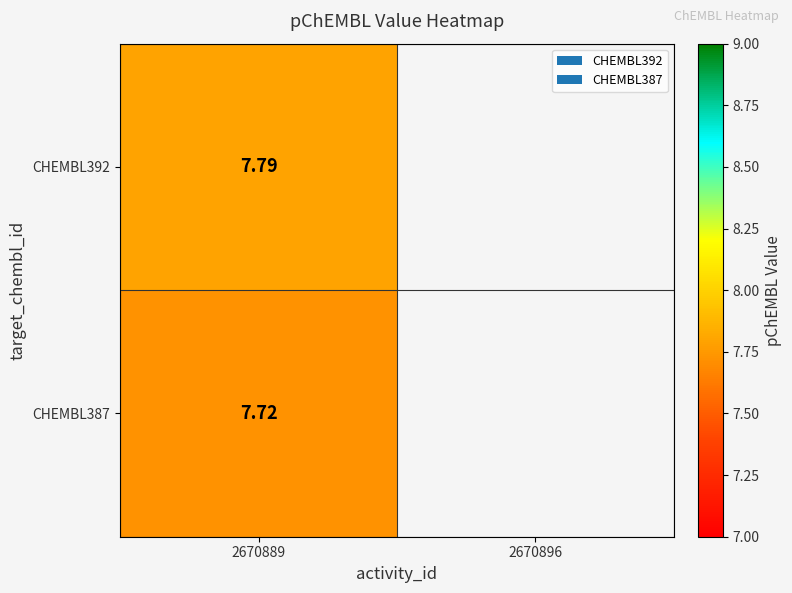

Which label corresponds to the largest value in the chart?

2670889